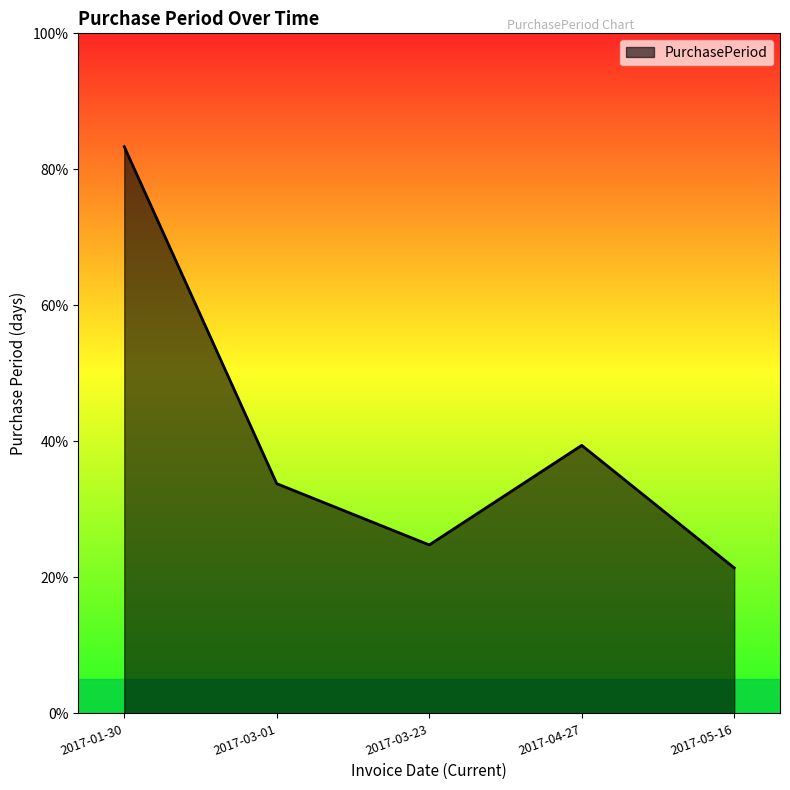

Does the chart display data point markers on the line(s)?

No